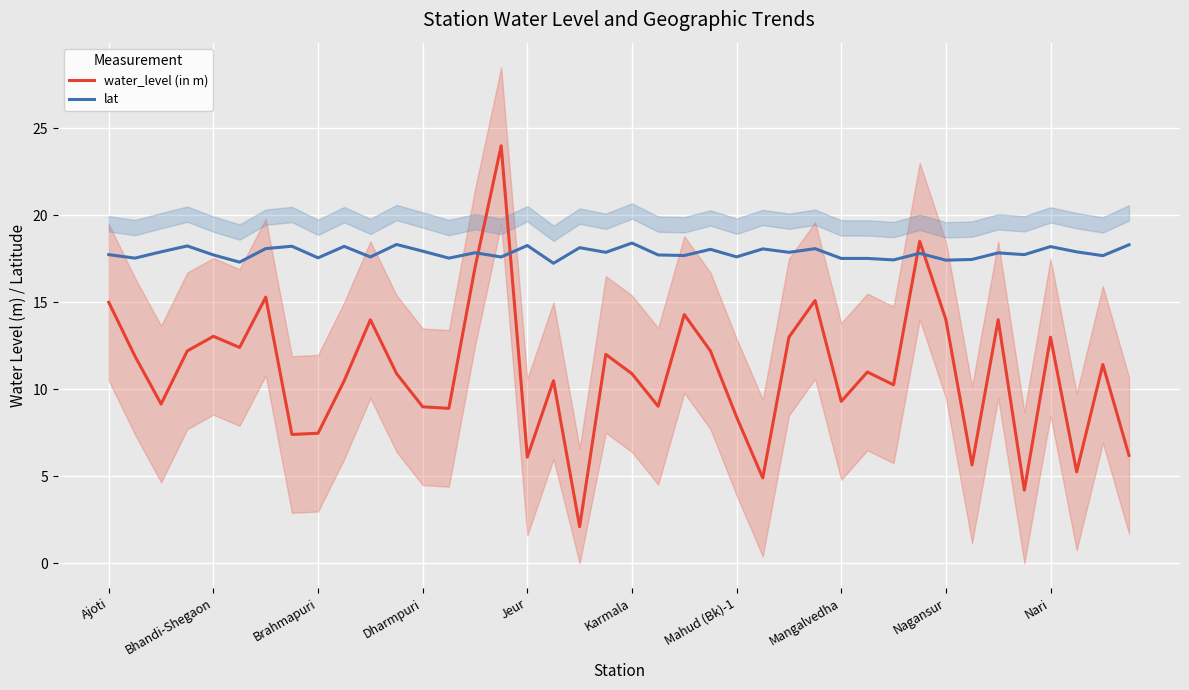

How many intersections are there between lat and water_level (in m)?

4